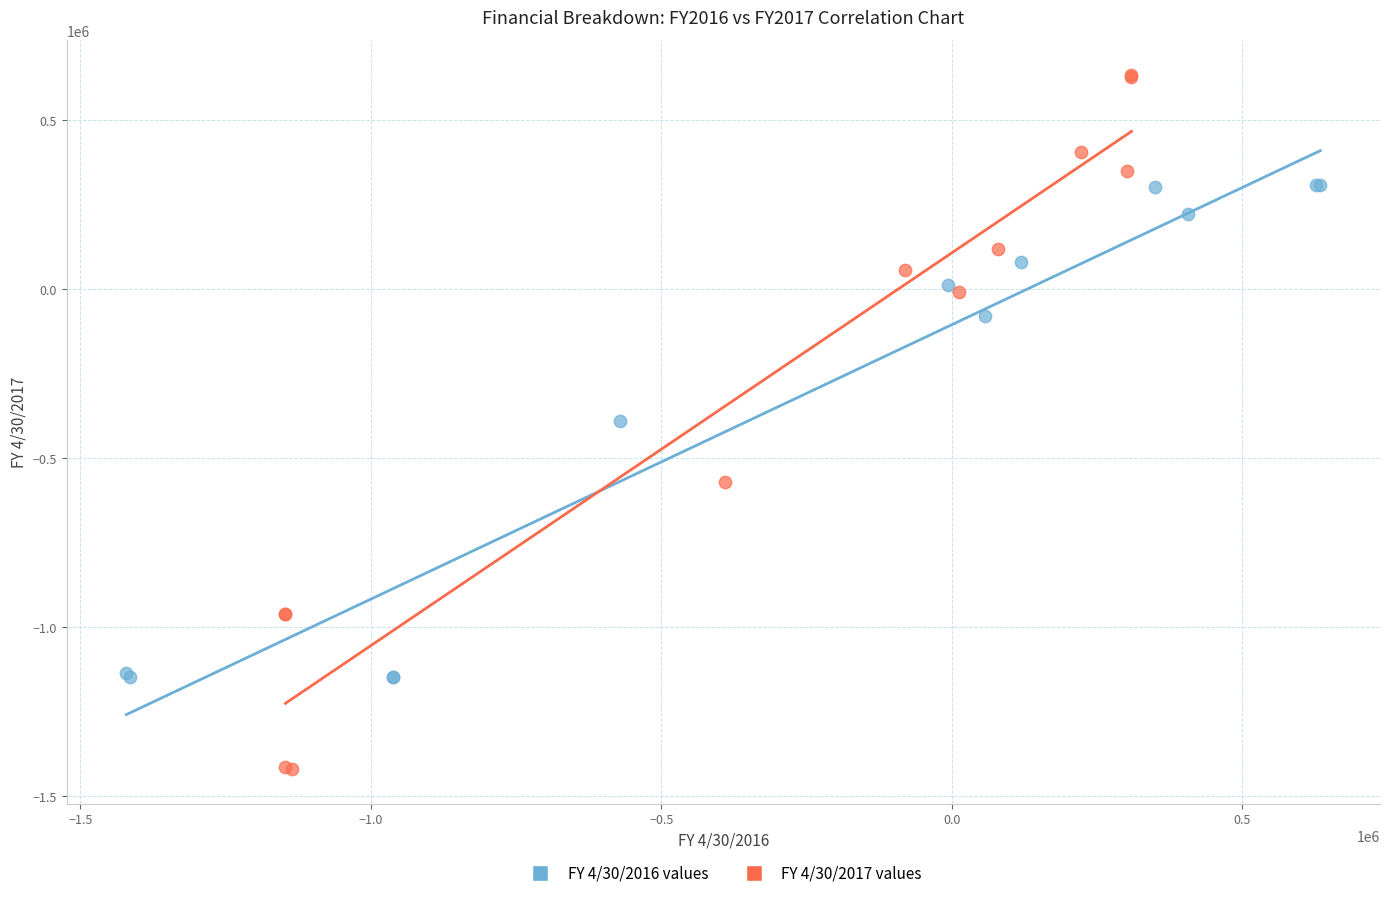

Which series has the largest Y range (max minus min)?

FY 4/30/2017 values